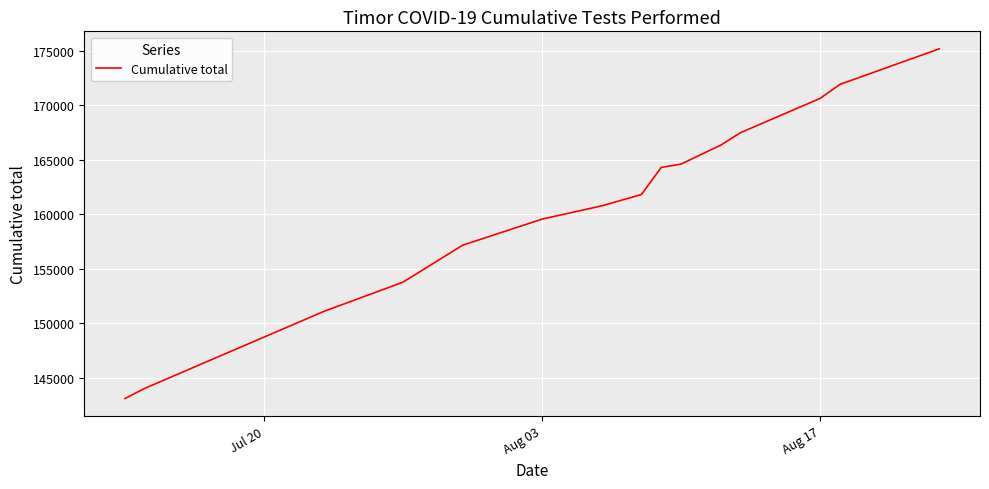

What is the difference between the maximum and minimum values?

32113